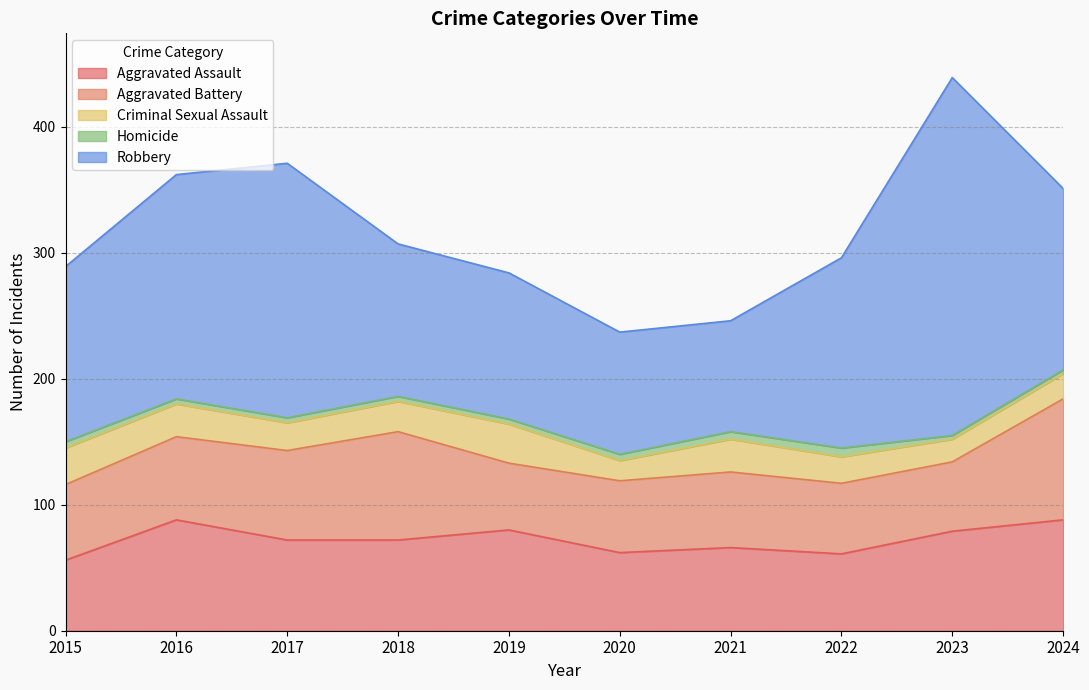

What is the maximum value shown in the chart?

284